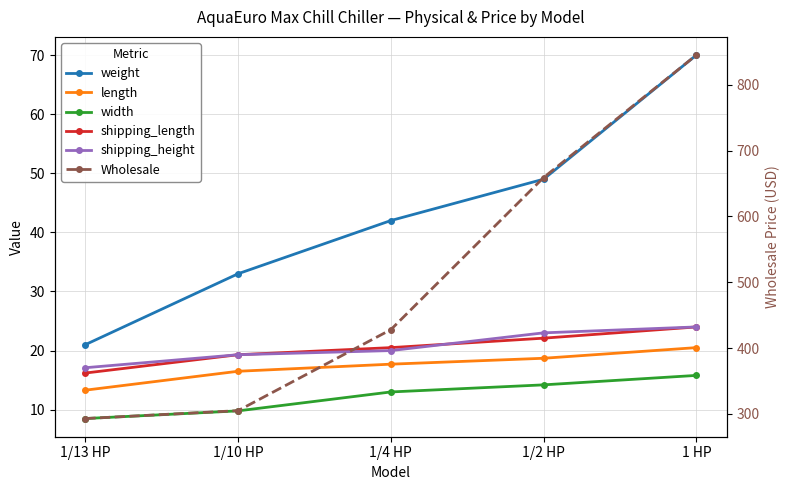

Is the value of shipping_height at 1/2 HP greater than the value of shipping_length at 1 HP?

No